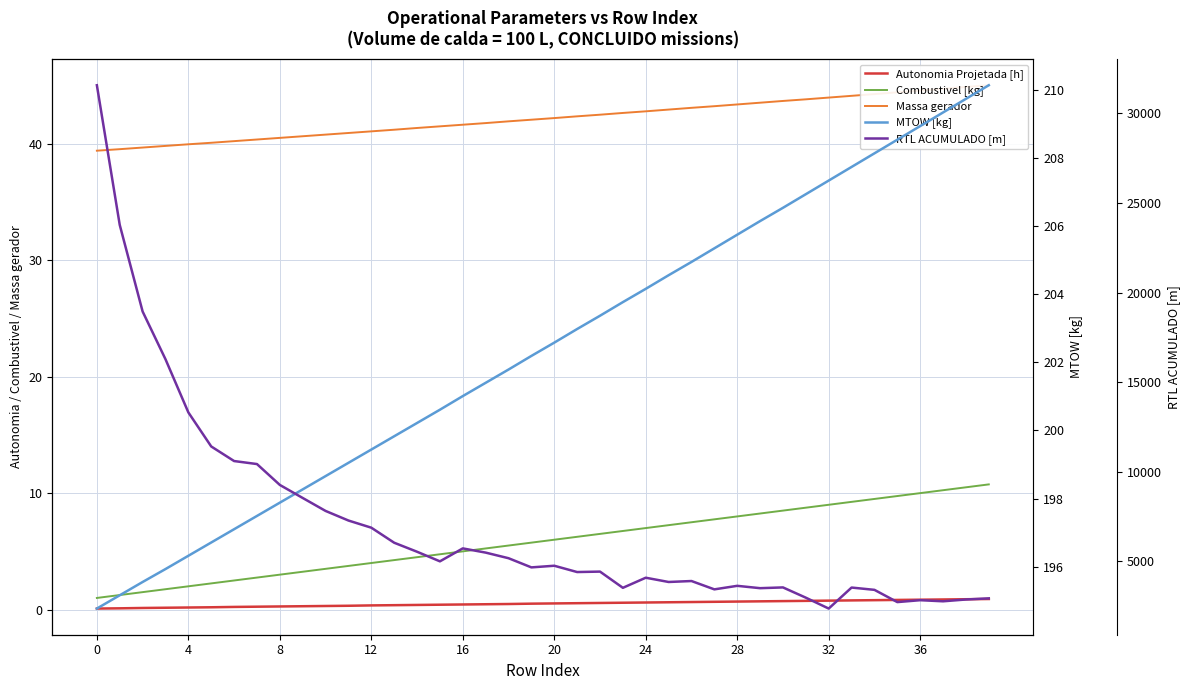

Which series has the widest spread of values?

RTL ACUMULADO [m]